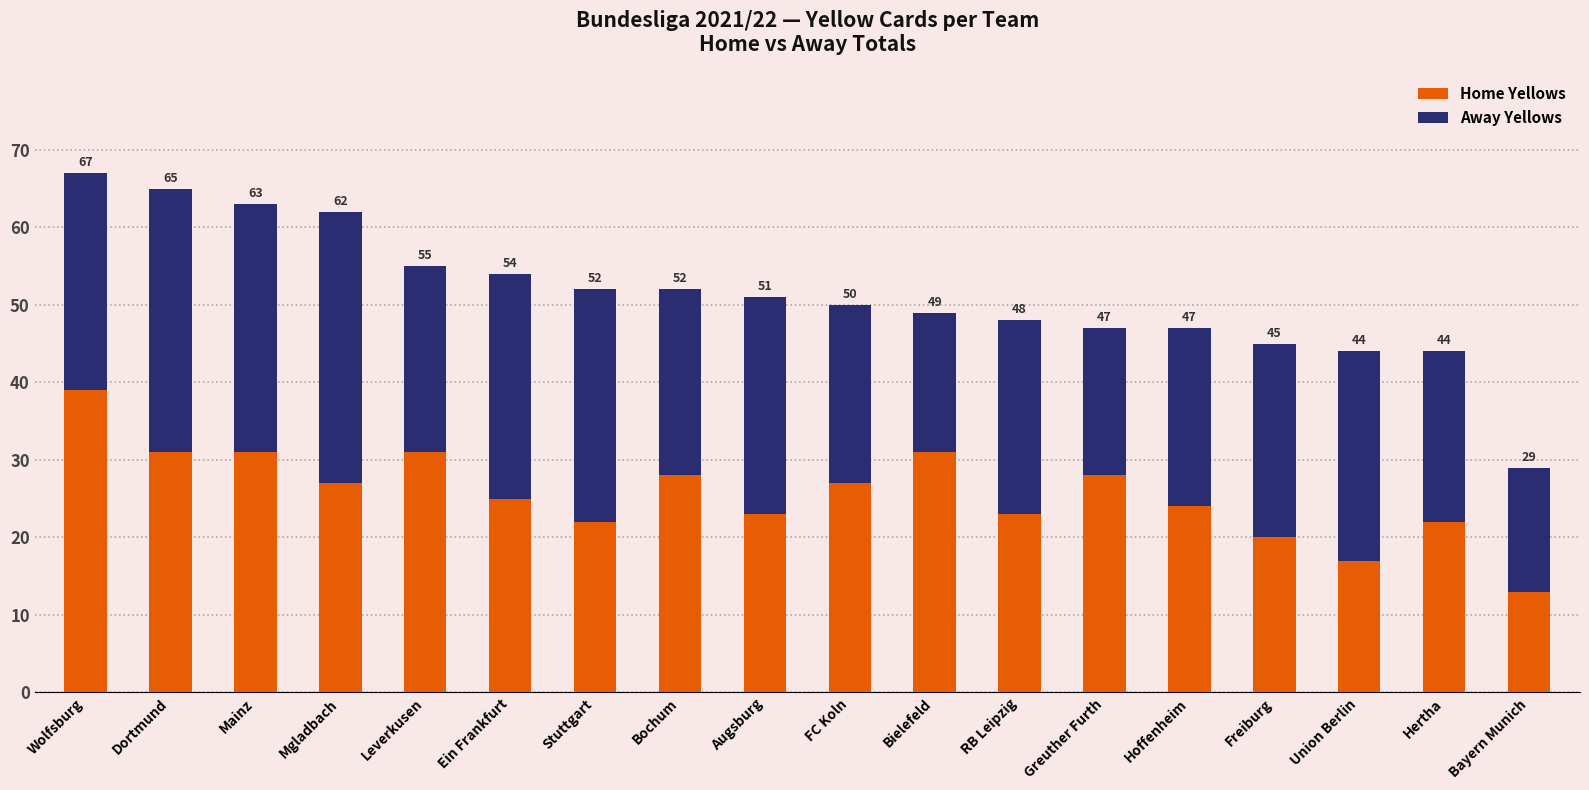

What is the label of the 18th bar from the right?

Wolfsburg